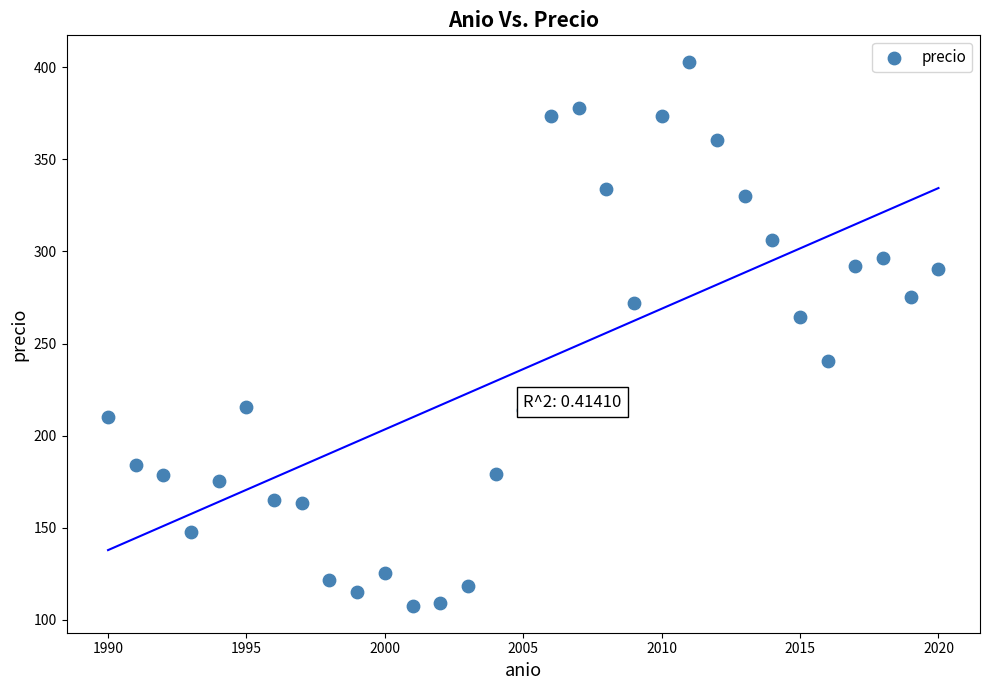

What is the range of Y values (max minus min)?

294.9